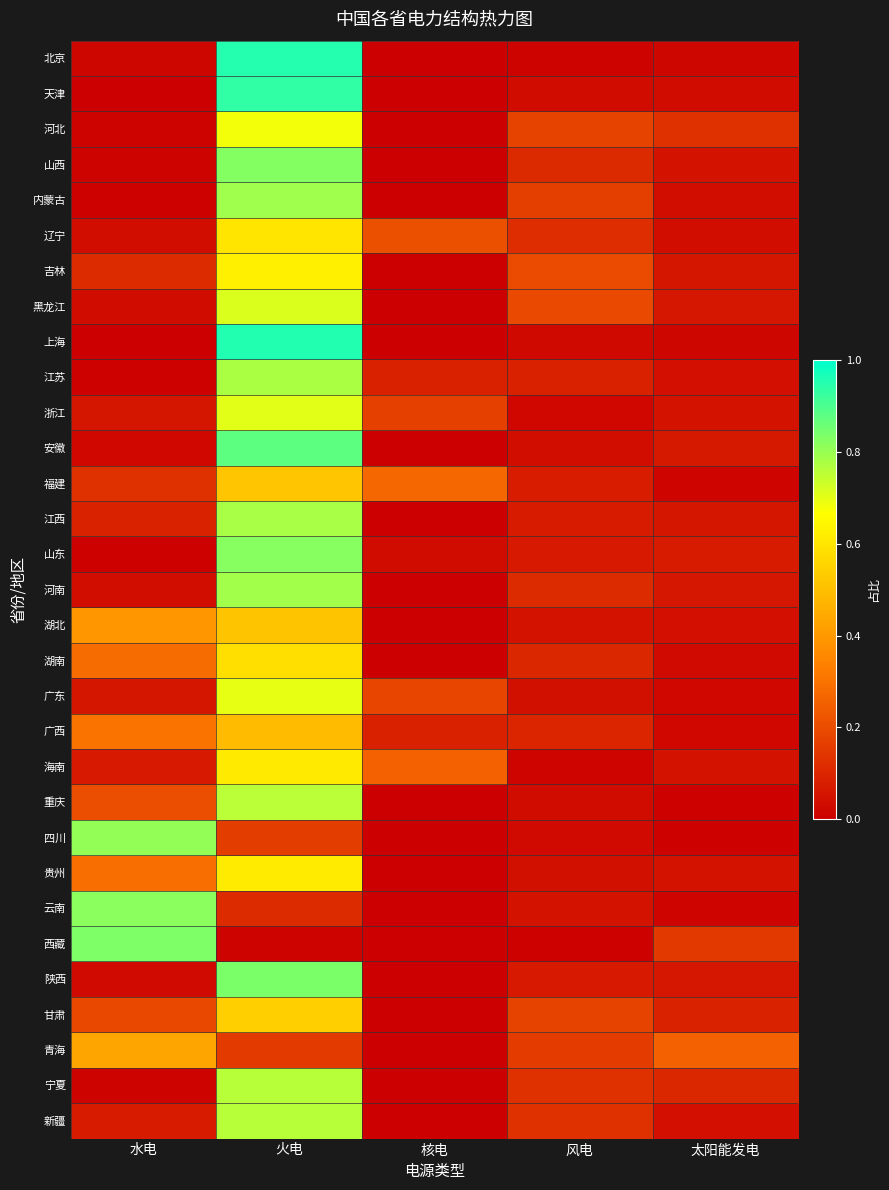

Which label corresponds to the smallest value in the chart?

核电